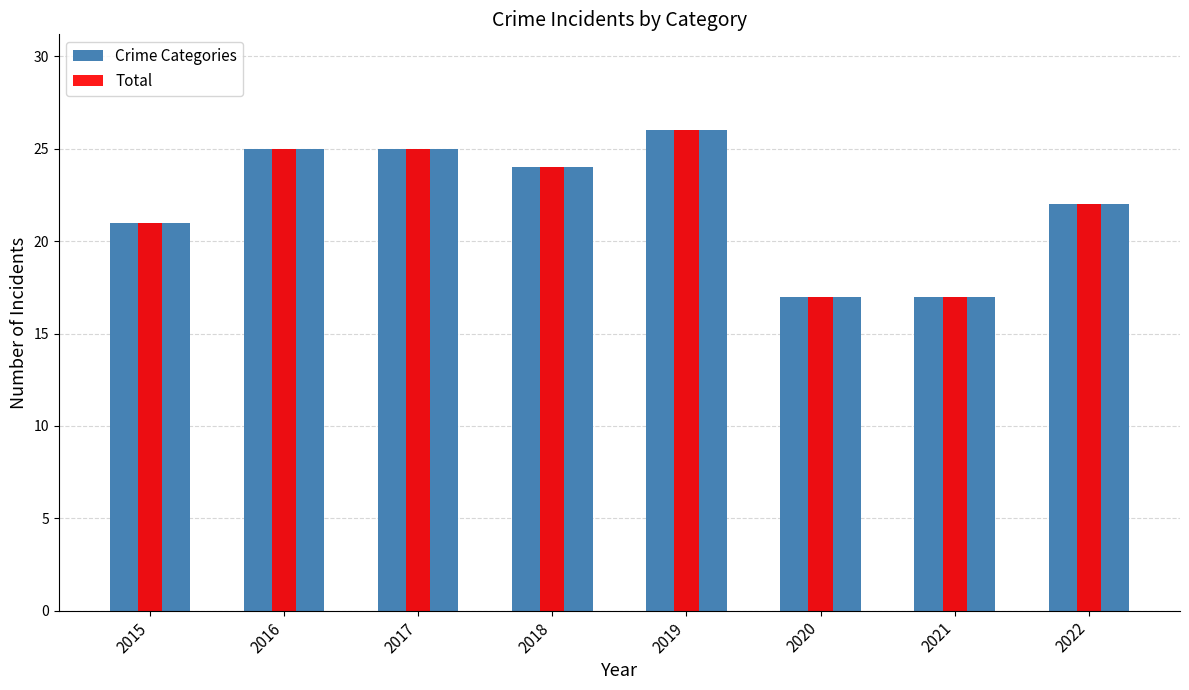

The value of Crime Categories at 2019 is 2. True or false?

False